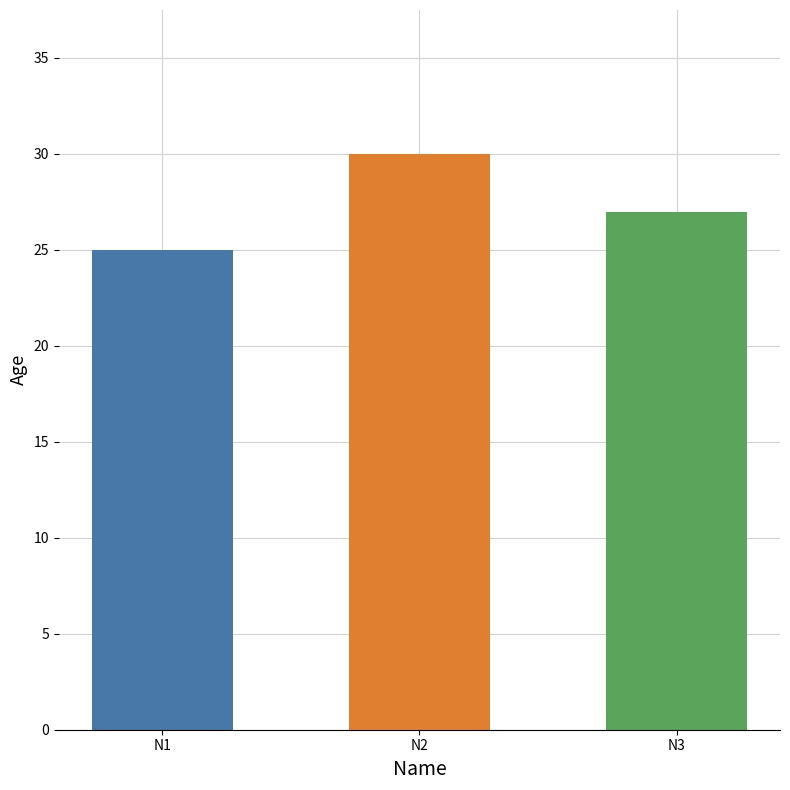

Rank the categories by value from lowest to highest.

N1, N3, N2